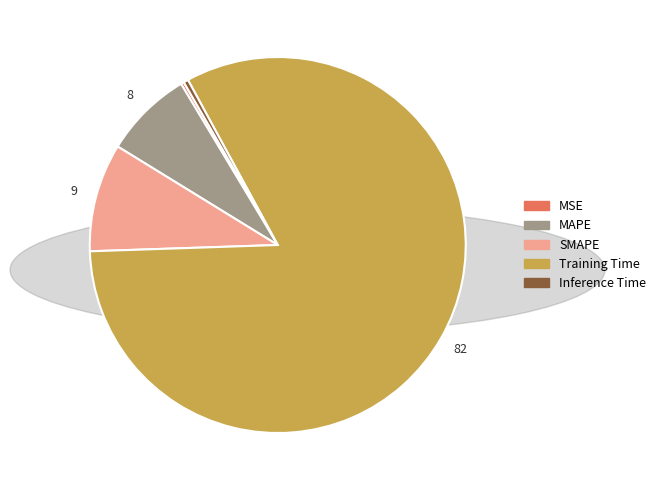

True or false: MAPE accounts for 20% of the total.

False